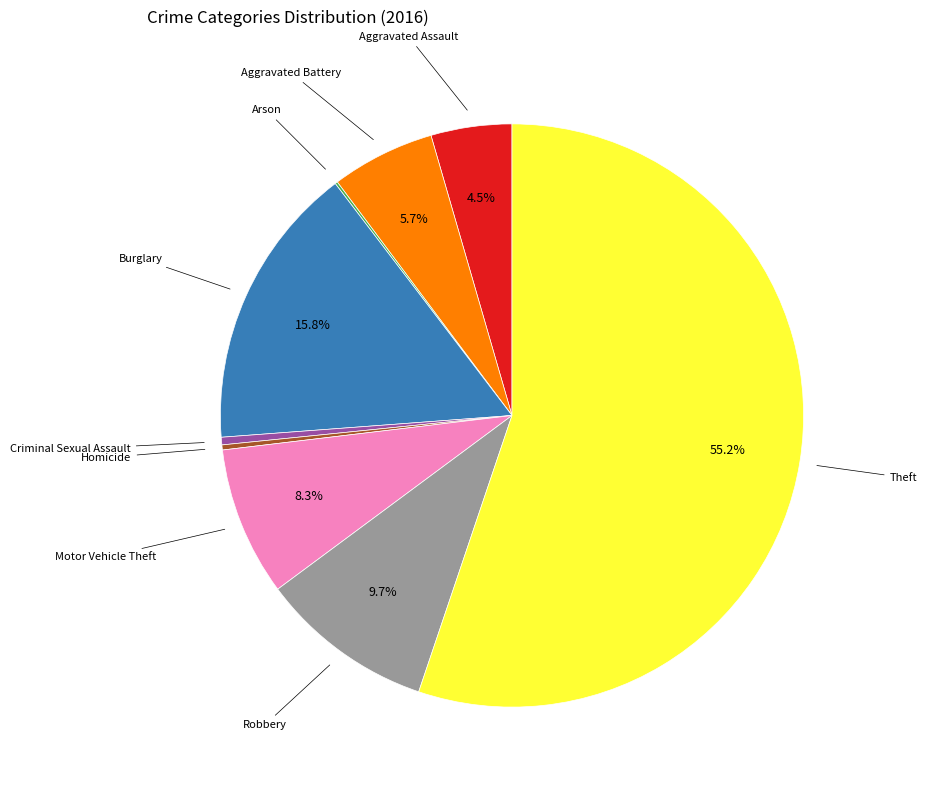

Does any single category account for the majority?

Yes